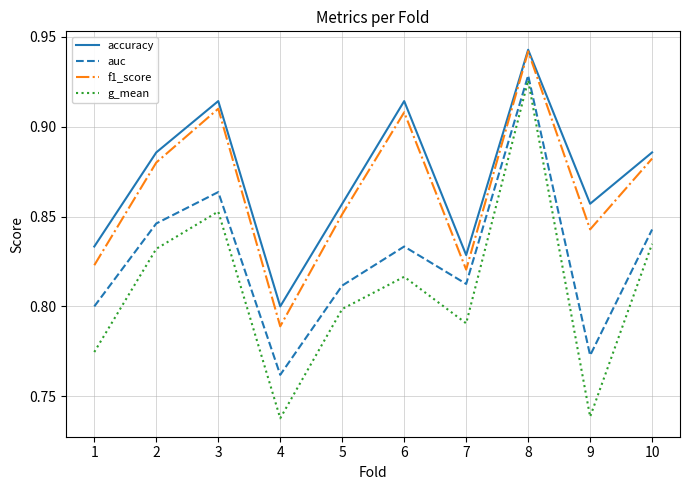

What is the total value across all series at 9?

3.2